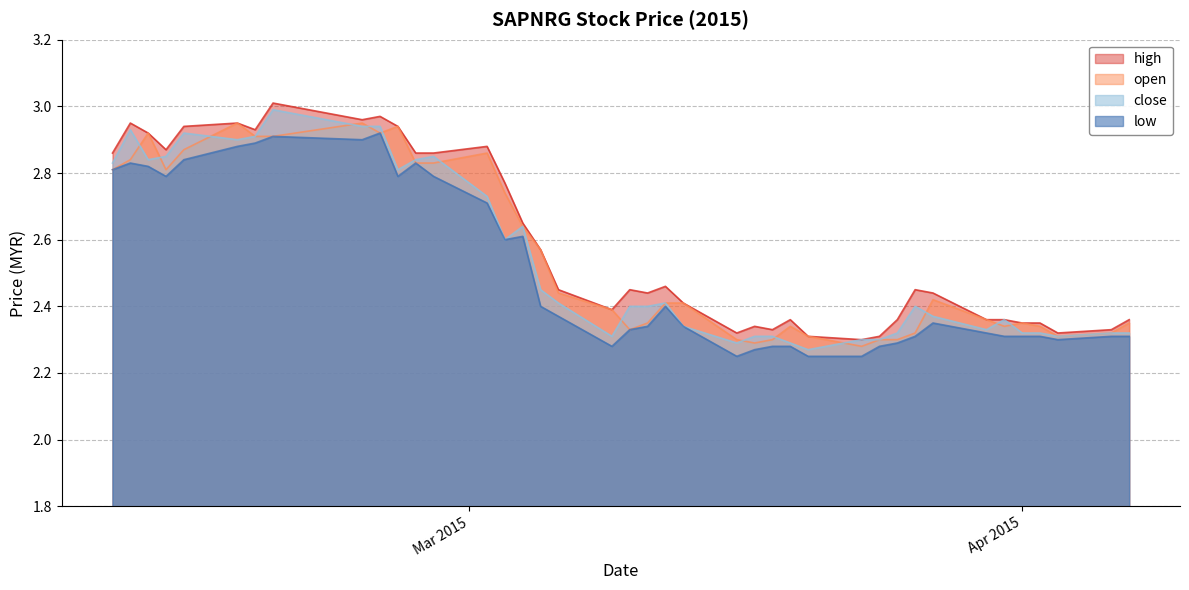

Which series changed the most between 2015-02-16 and 2015-03-19?

open